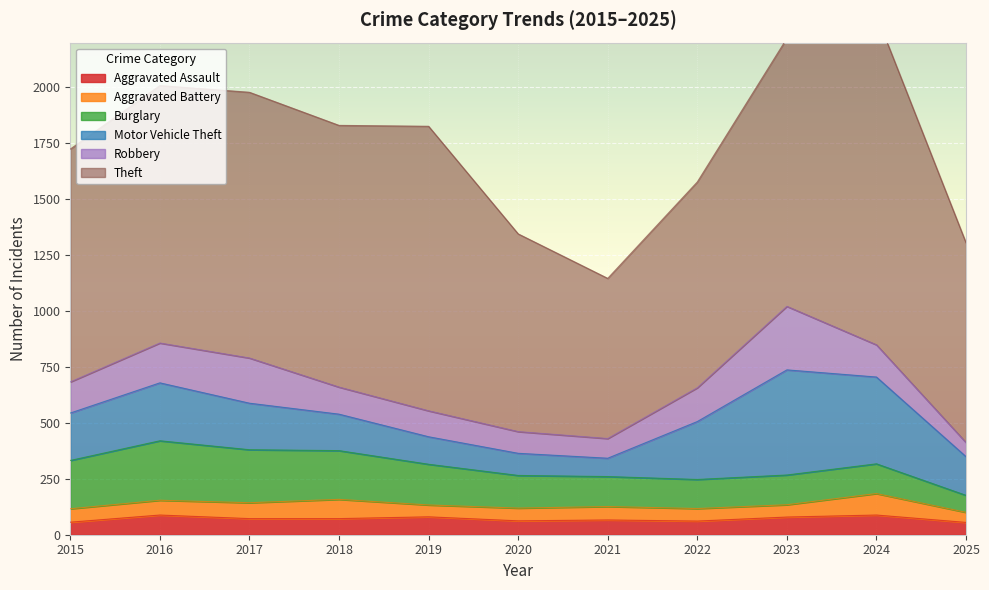

How many interior local valleys does the Burglary series have?

1